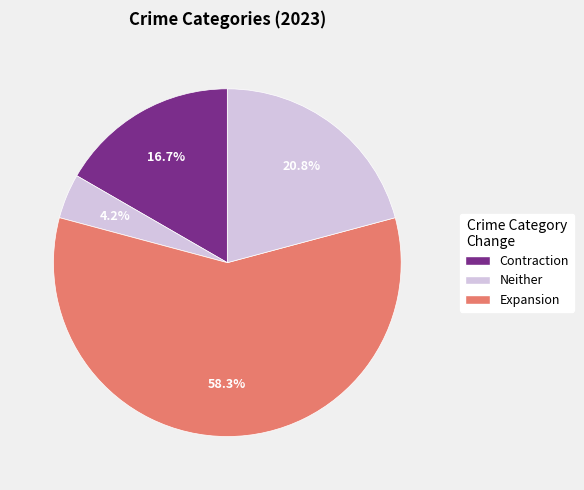

How many slices are in this pie chart?

4